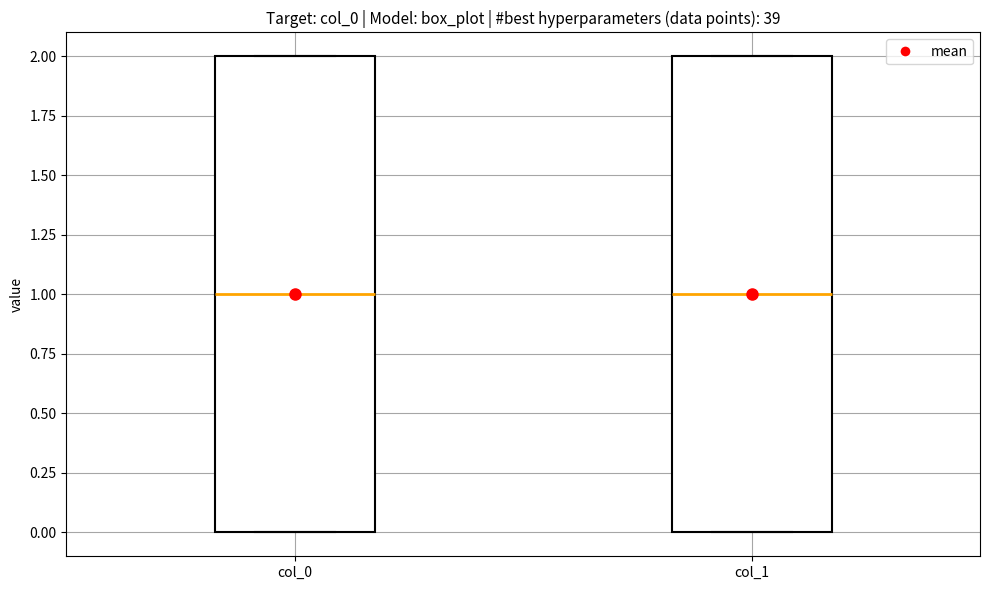

Reading left to right, read every box against the y-axis: the position of its median line, the range the box covers, and the ends of its whiskers. The values are not printed on the chart, so give them approximately, as read against the axis.

col_0: median 1, box 0 to 2, whiskers 0 to 2
col_1: median 1, box 0 to 2, whiskers 0 to 2